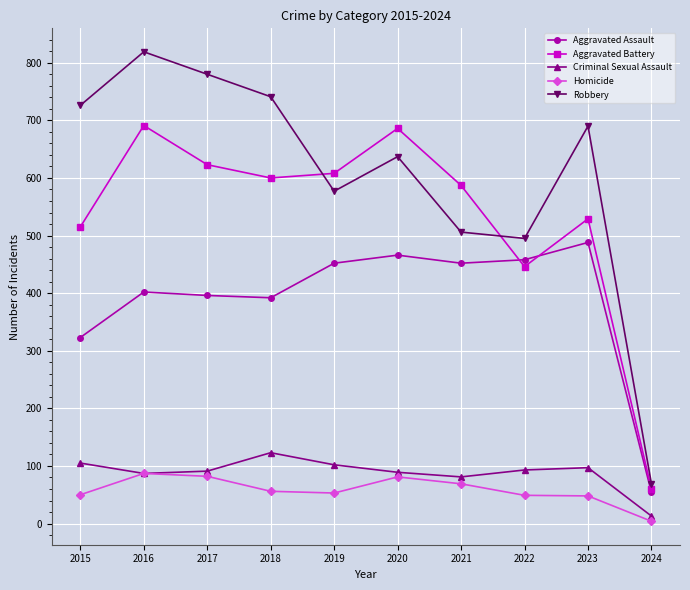

What is the sum of all Aggravated Assault values?

3883